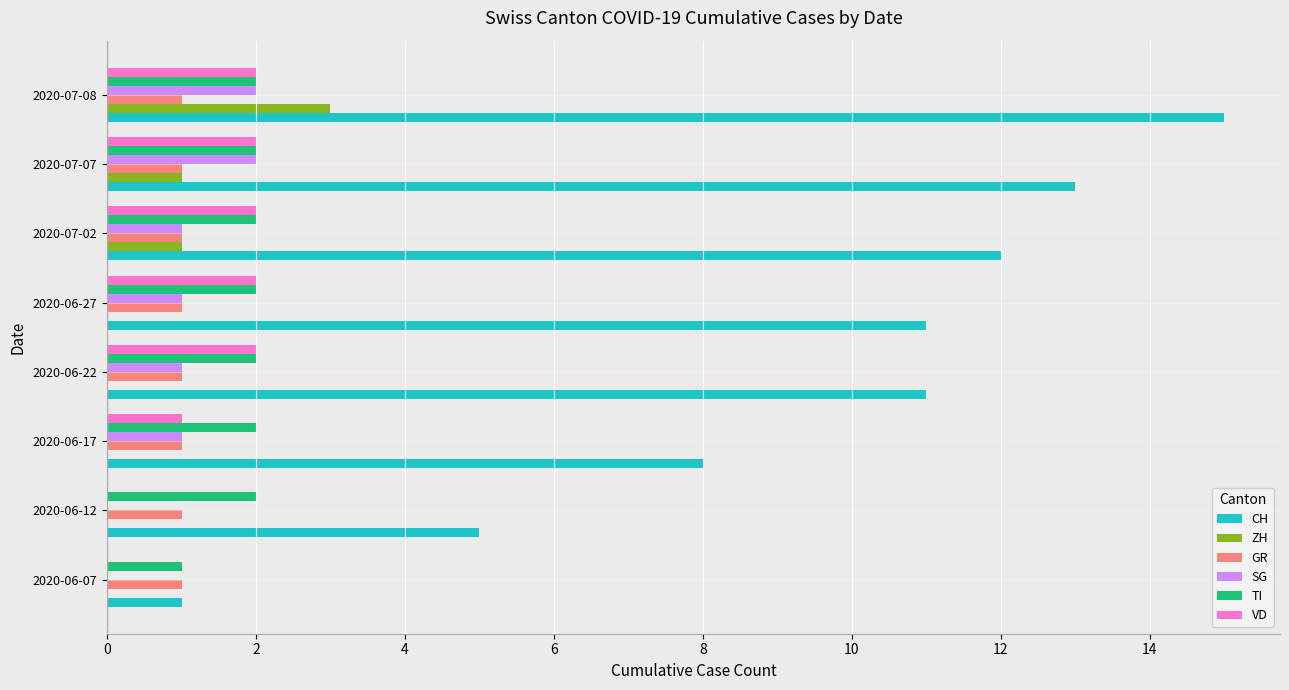

How many data points does each series have?

8